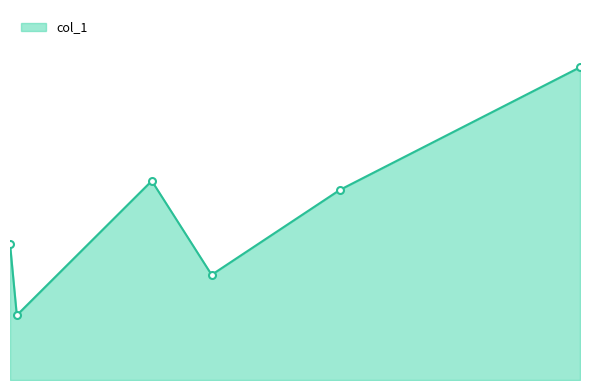

Rank the categories by value from lowest to highest.

1440.22, 3962.33, 1352.25, 5622.14, 3187.32, 8731.02